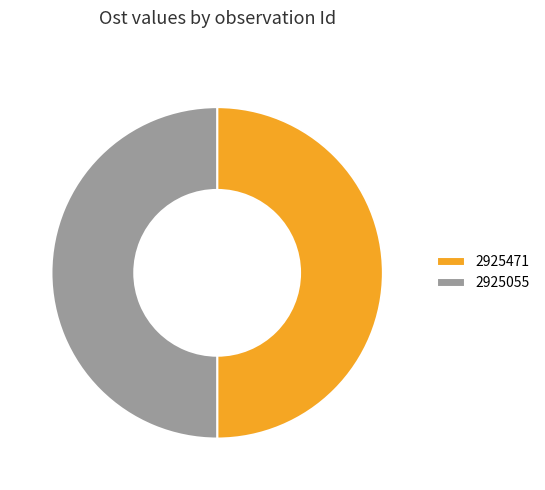

What is the ratio of the value at 2925055 to the value at 2925471?

1.0